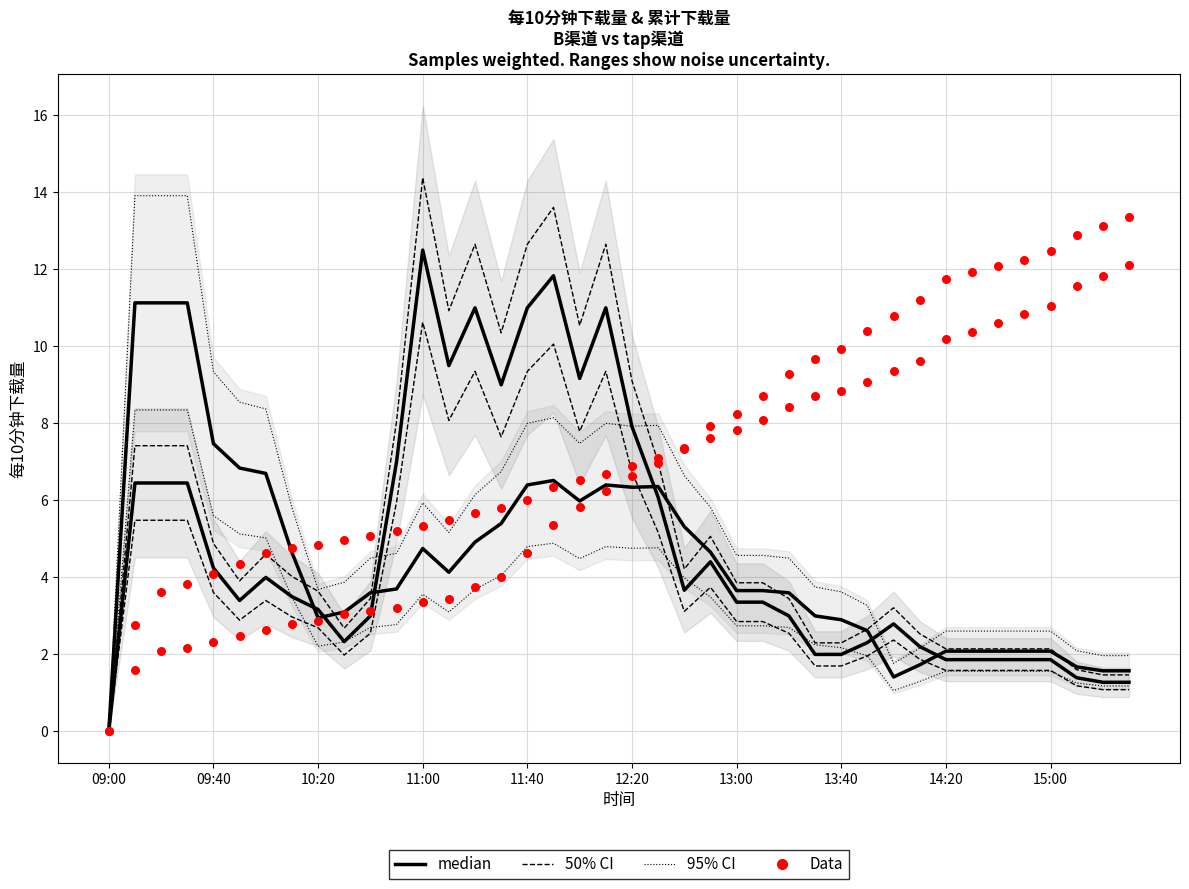

Which series contains the highest Y value?

tap下载 (Data)